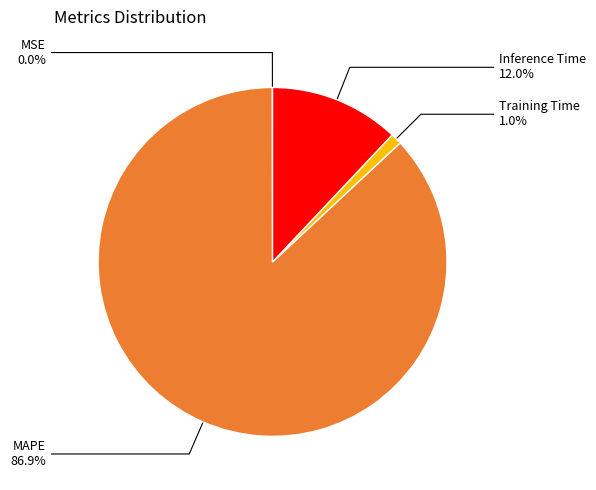

To the nearest percent, what is the average slice percentage?

25%